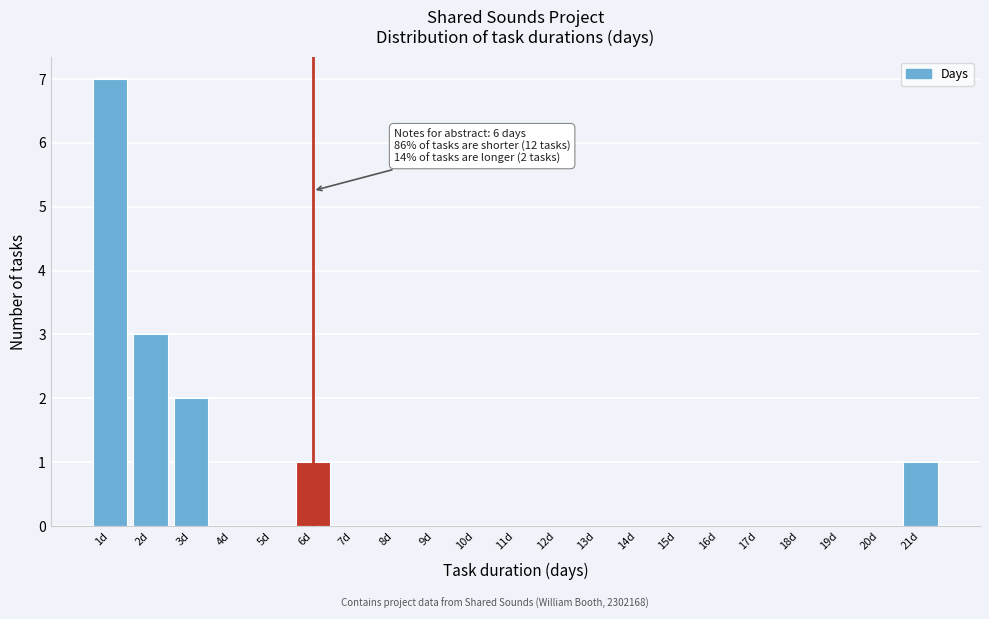

Over which range of the x-axis is the bar tallest?

0.5 to 1.5